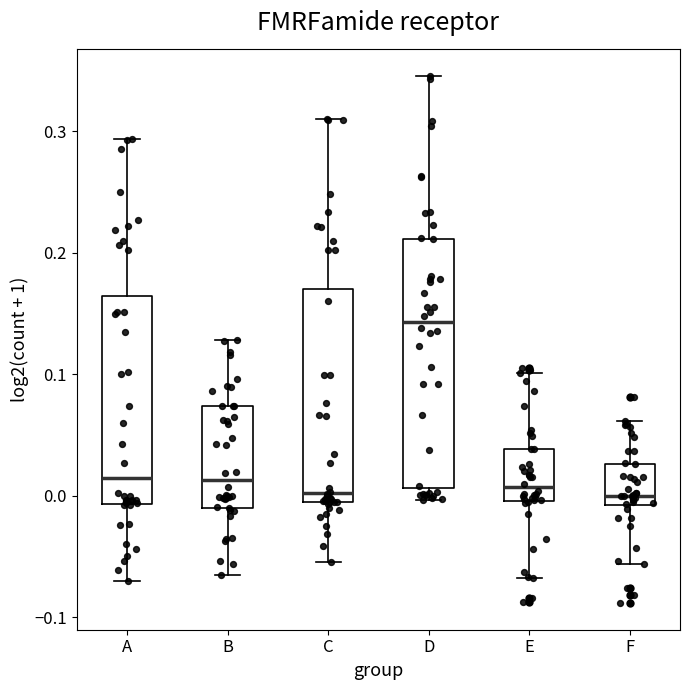

Which box is the tallest, from its lower edge to its upper edge?

D